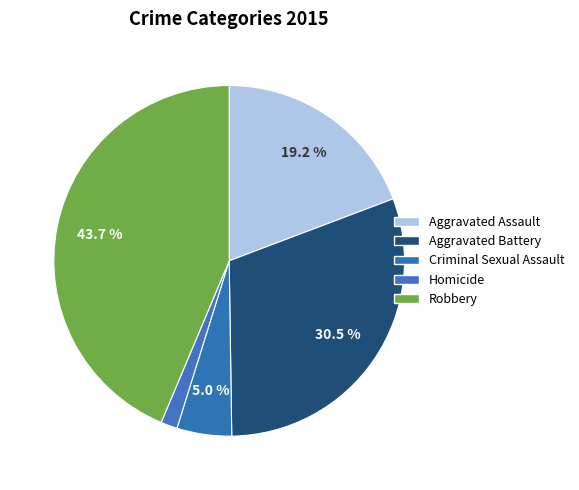

What percentage is the Aggravated Battery slice, to the nearest percent?

31%